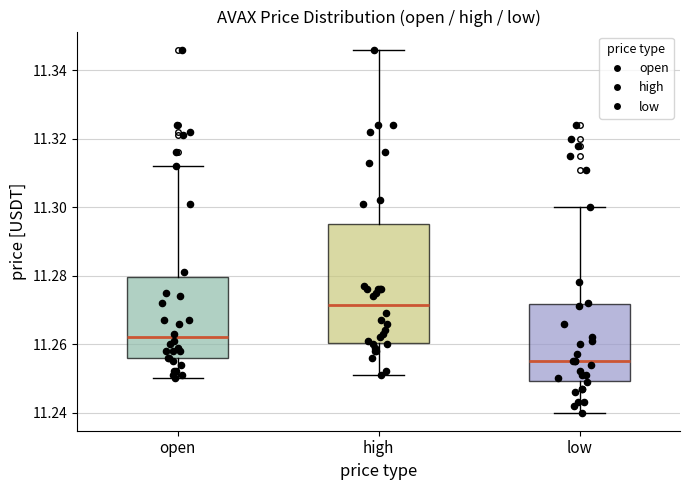

Reading left to right, transcribe this box plot: for each box, give where its median line is, the range the box spans, and where its two whiskers end, as read against the y-axis. The values are not printed on the chart, so give them approximately, as read against the axis.

open: median 11.262, box 11.256 to 11.280, whiskers 11.250 to 11.312
high: median 11.272, box 11.260 to 11.296, whiskers 11.252 to 11.346
low: median 11.256, box 11.250 to 11.272, whiskers 11.240 to 11.300